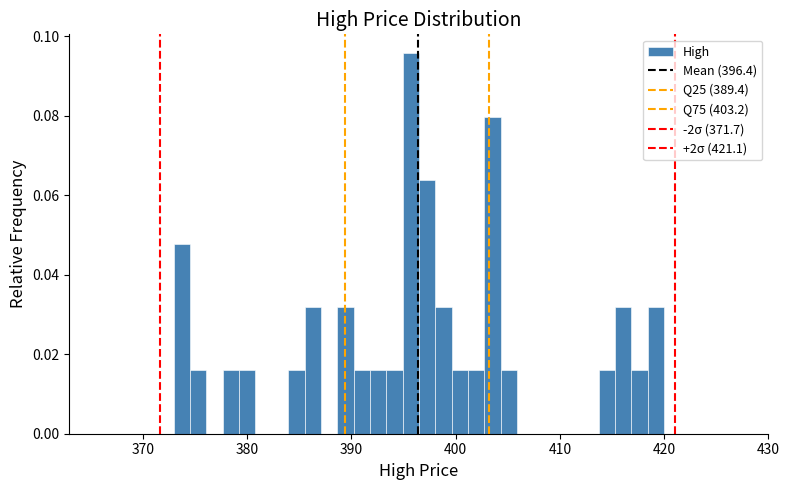

Around what value on the x-axis is the tallest bar? Give the approximate position of its centre, as read against the axis.

396